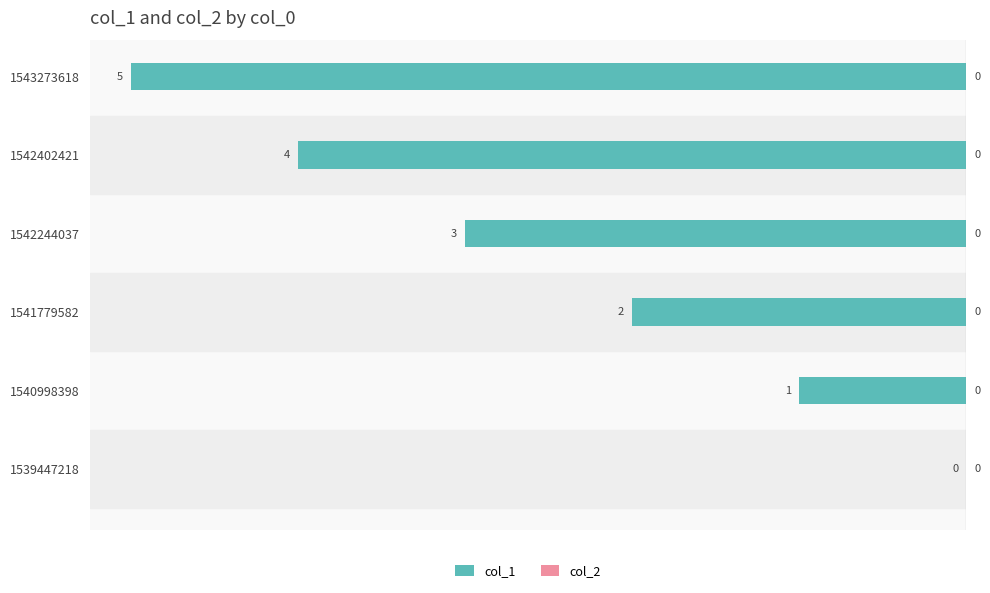

What is the sum of all values?

-15